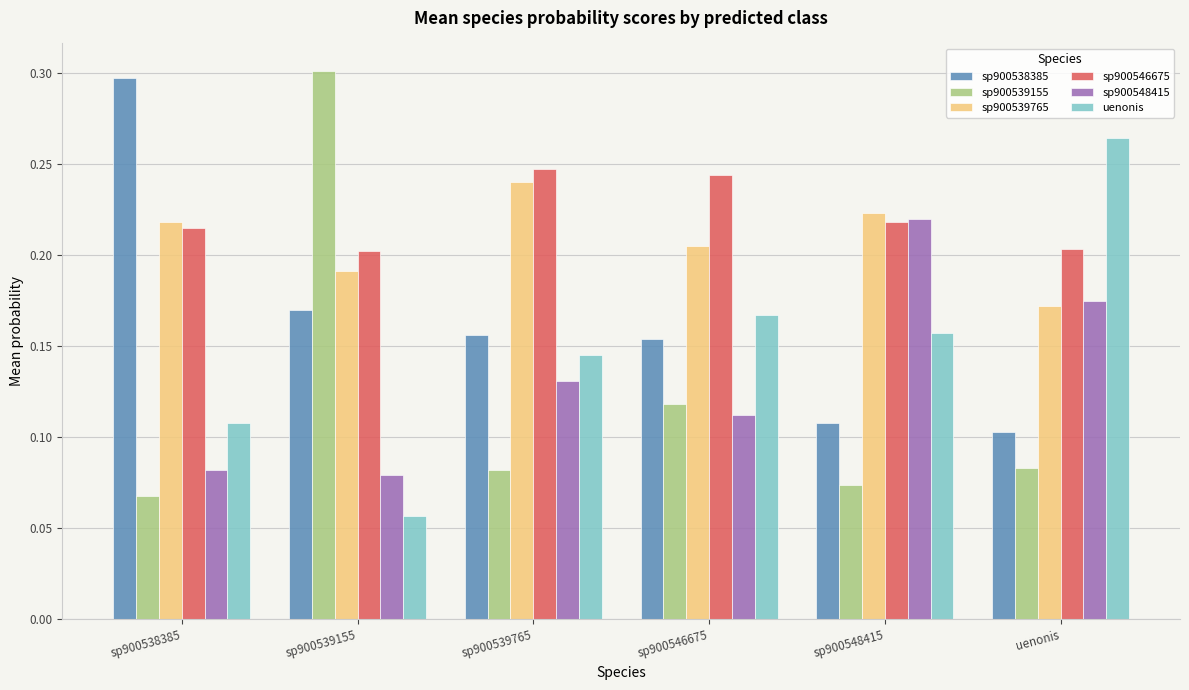

What is the sum of all sp900548415 values?

0.8